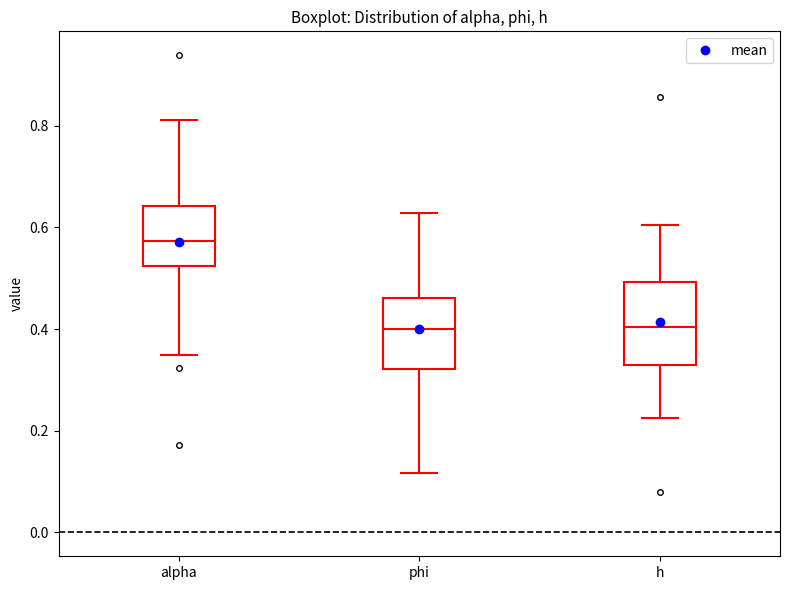

Where does the lower whisker of the box for h end on the y-axis? The values are not printed on the chart, so give them approximately, as read against the axis.

0.22